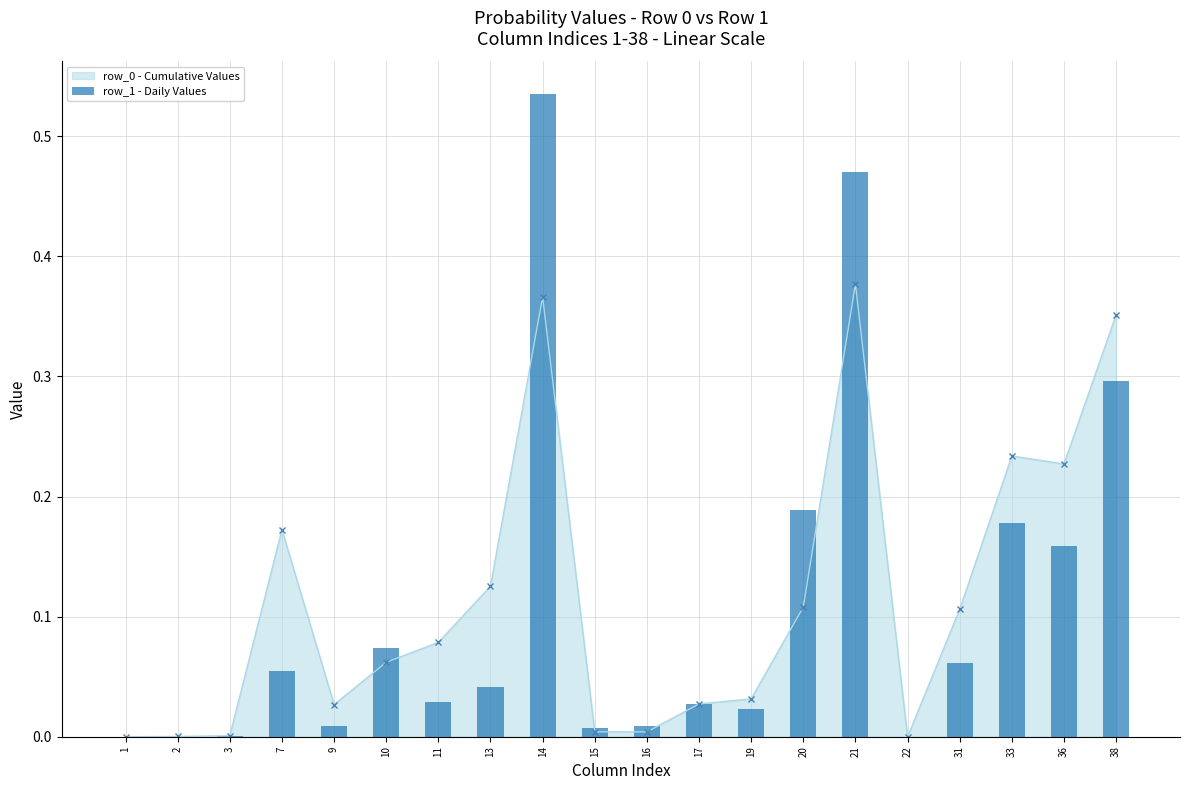

List the labels in order of value, largest first.

14, 21, 38, 20, 33, 36, 10, 31, 7, 13, 11, 17, 19, 9, 16, 15, 3, 2, 1, 22